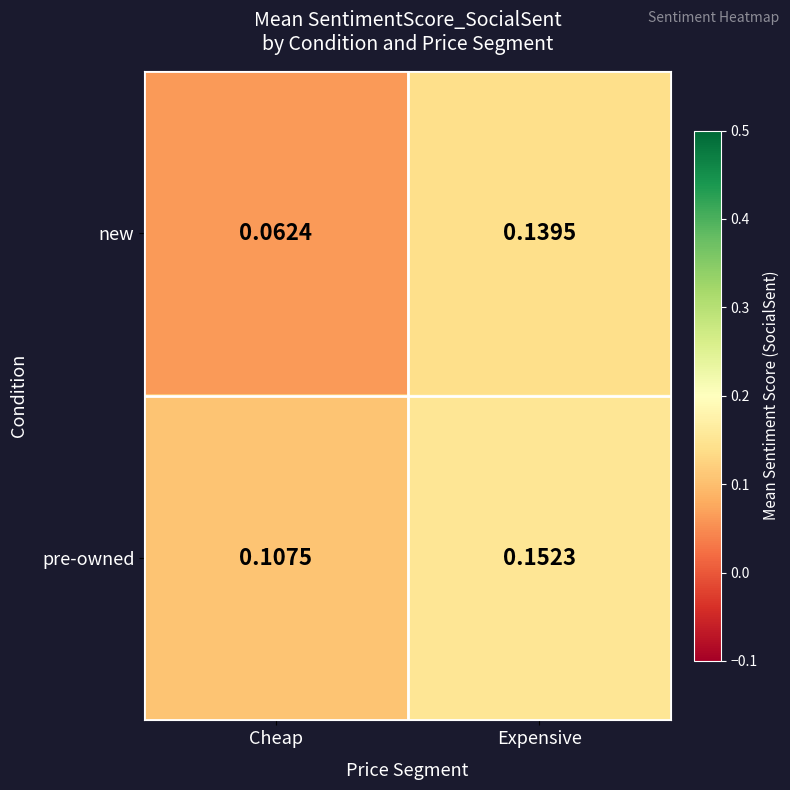

Rank the series by their maximum value, from highest to lowest.

pre-owned, new